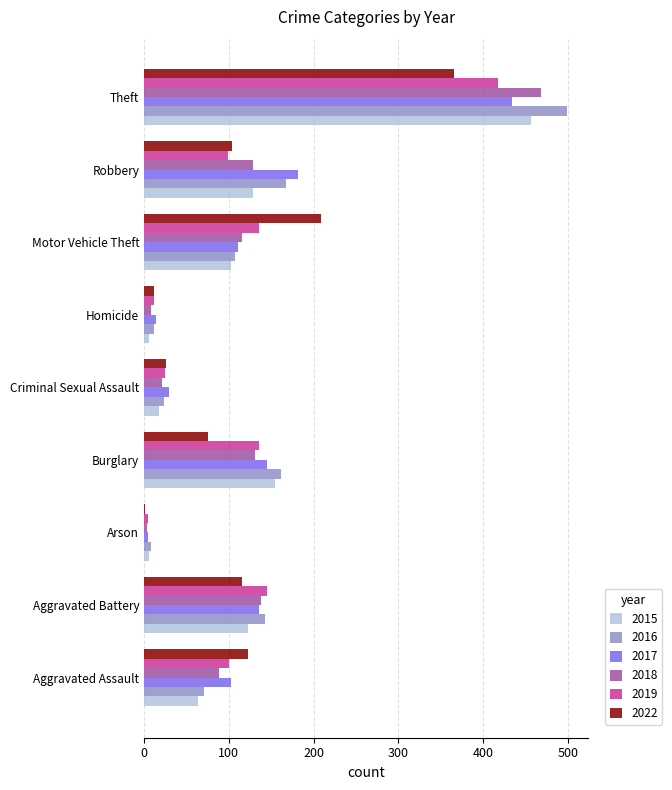

Count the number of categories in the chart.

9